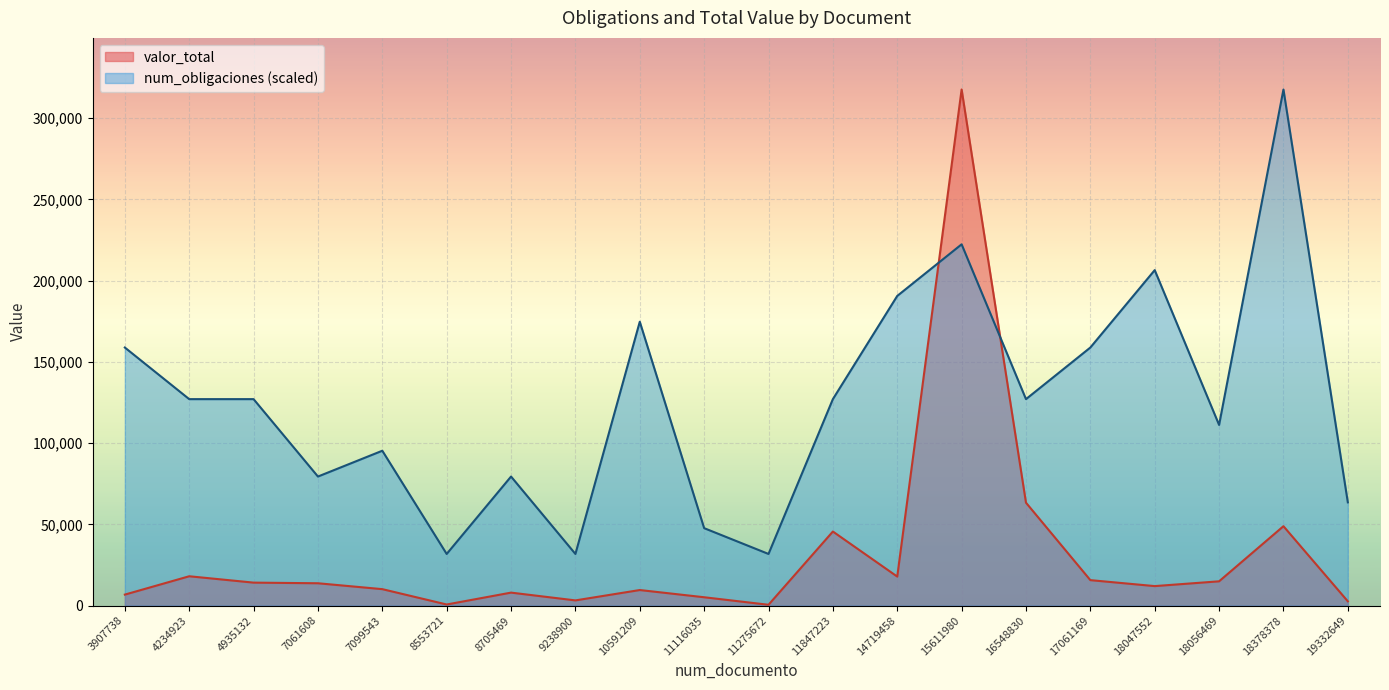

What is the difference between the num_obligaciones values at 15611980 and 4234923?

95303.0